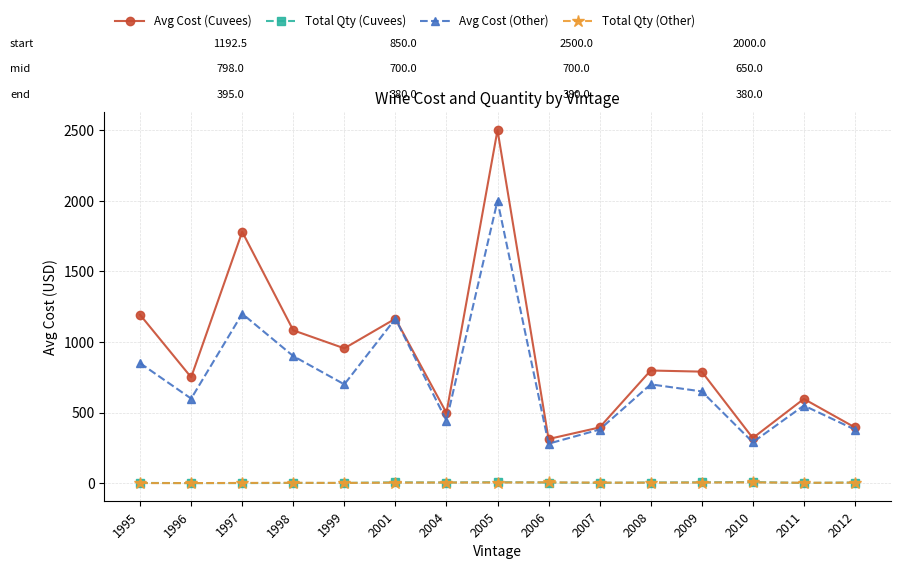

Count the number of data series in this chart.

4